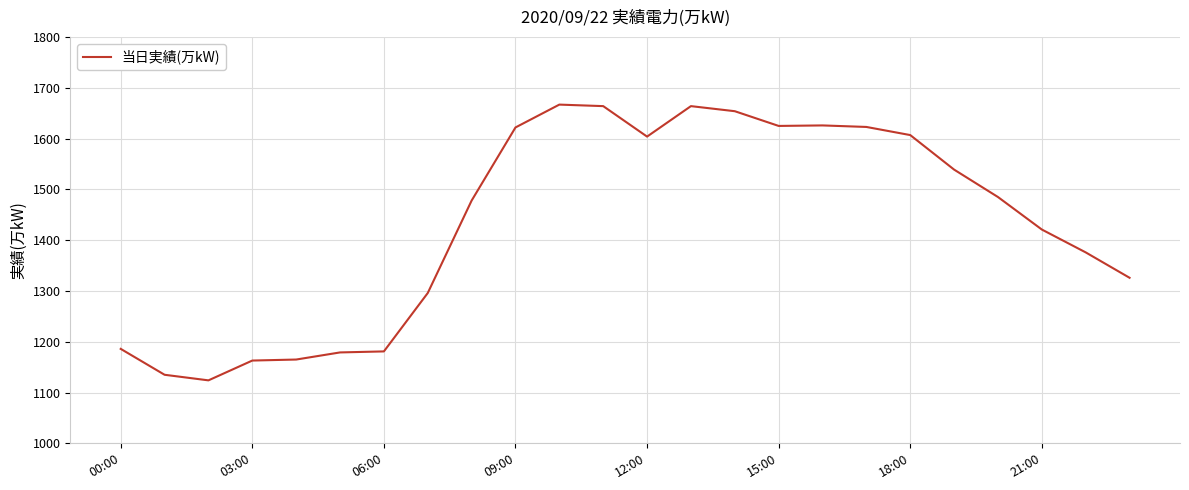

What is the minimum value shown in the chart?

1124